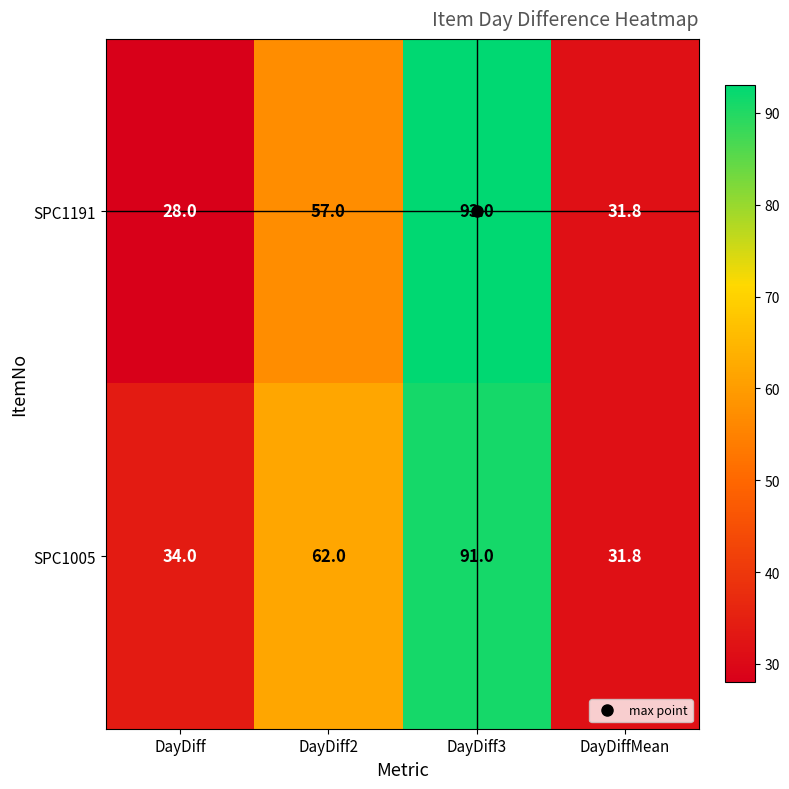

Which series changed the most between DayDiff and DayDiff2?

SPC1191